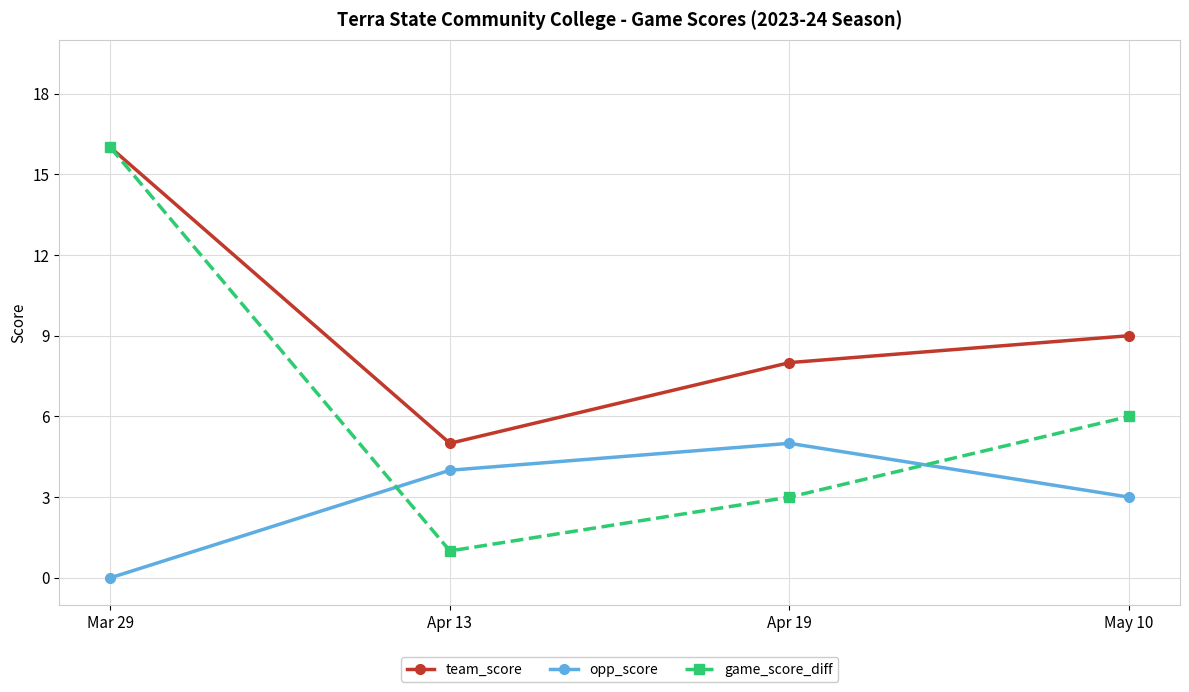

What is the difference between the opp_score values at Apr 19 and May 10?

2